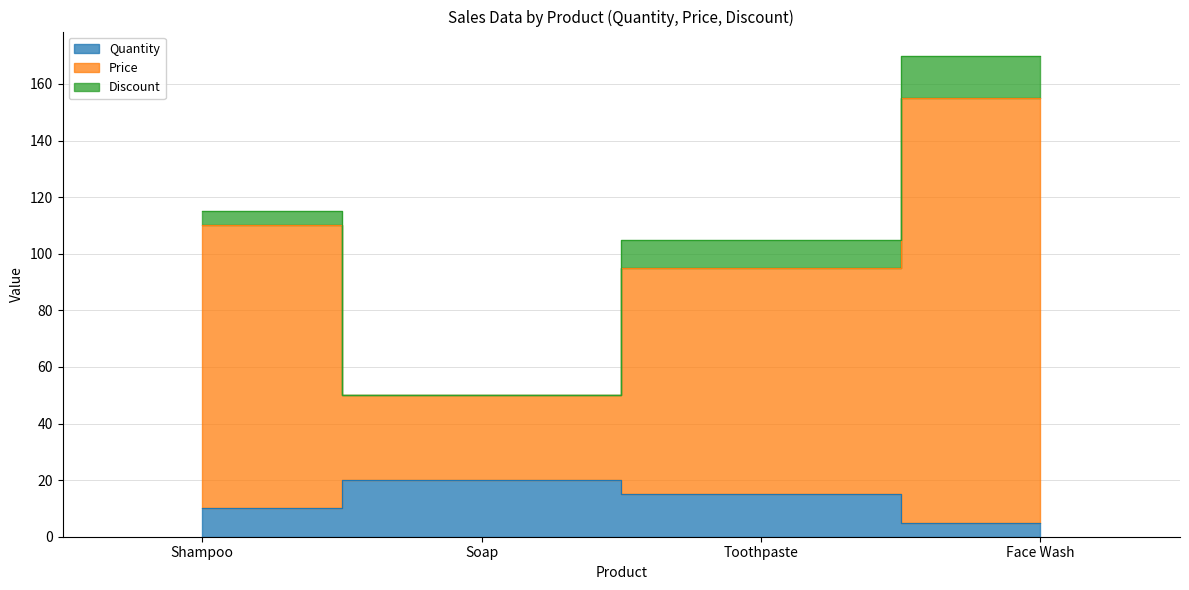

In Price, how many points are lower than both neighbors (excluding endpoints)?

1